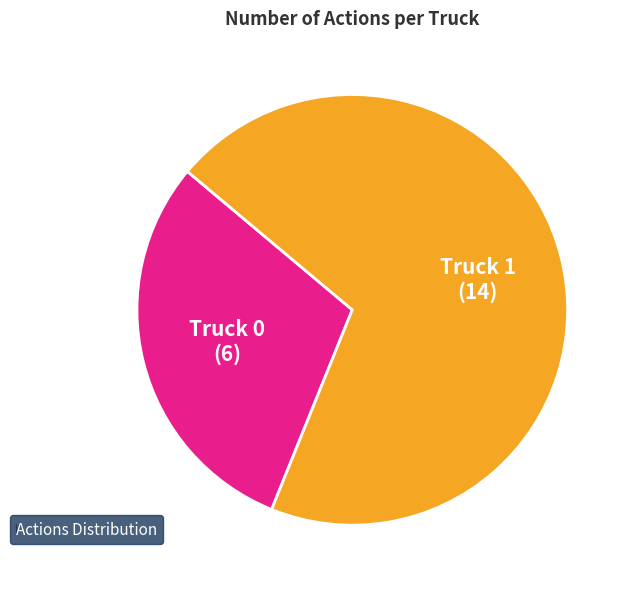

Does any single category account for the majority?

Yes